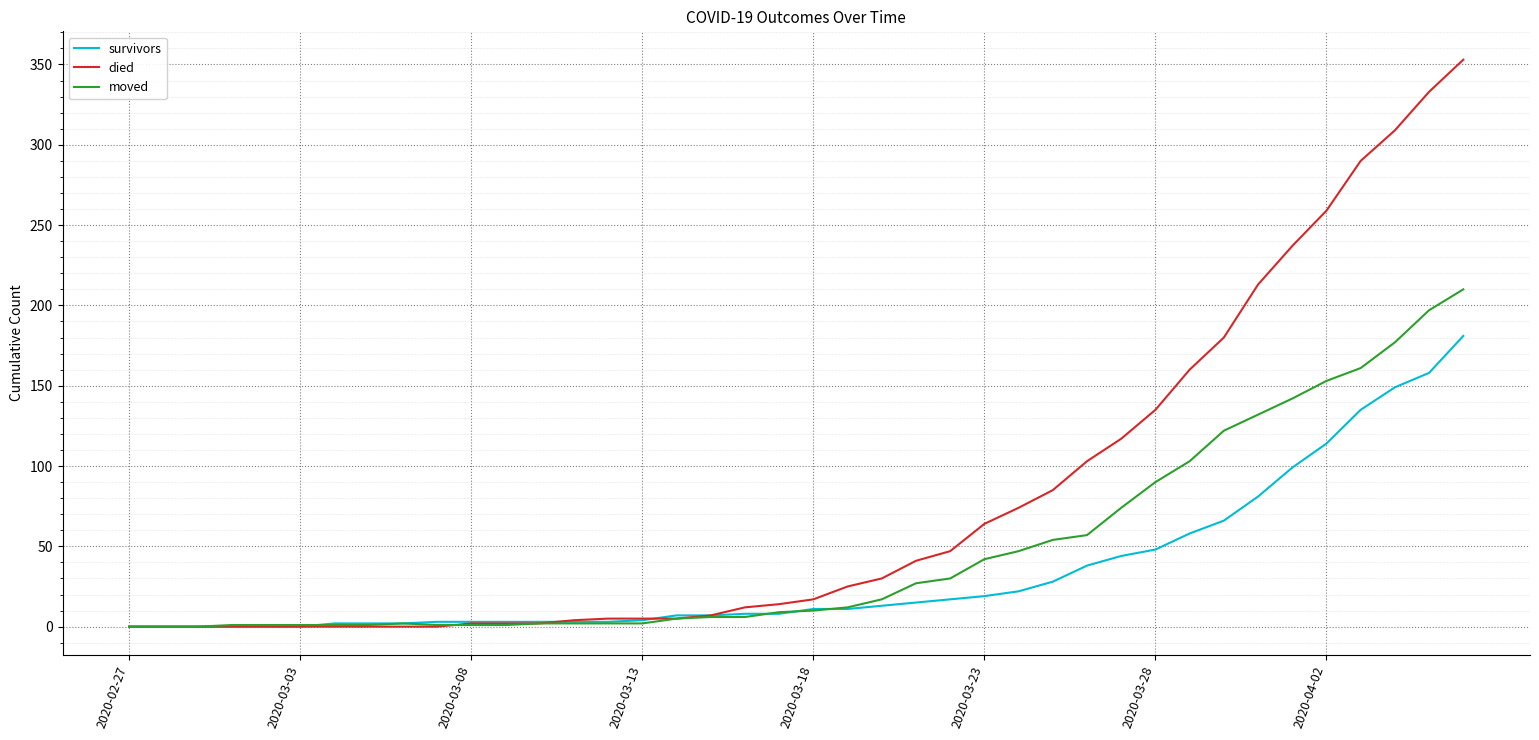

Which series has the largest range (max minus min)?

died